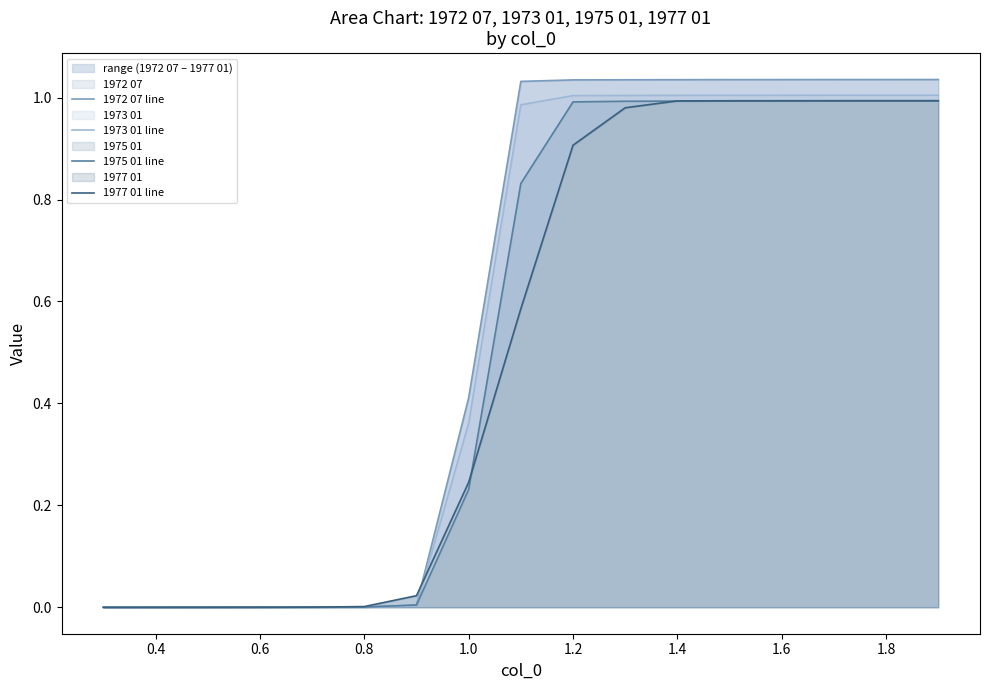

What is the maximum value shown in the chart?

1.0